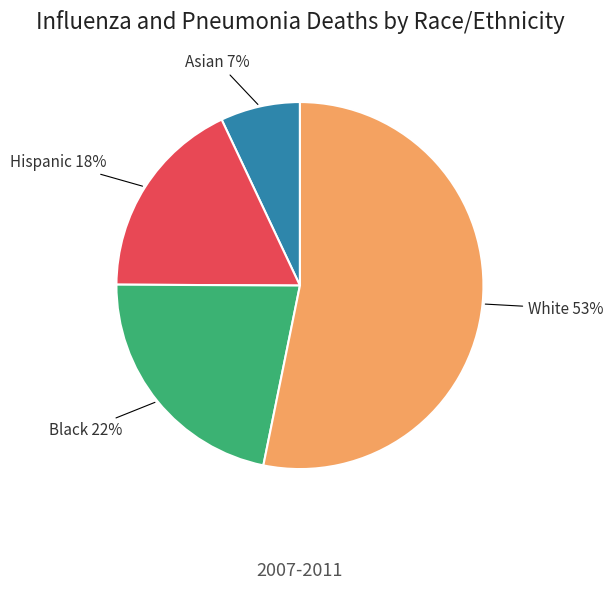

What percentage is the White slice, to the nearest percent?

53%